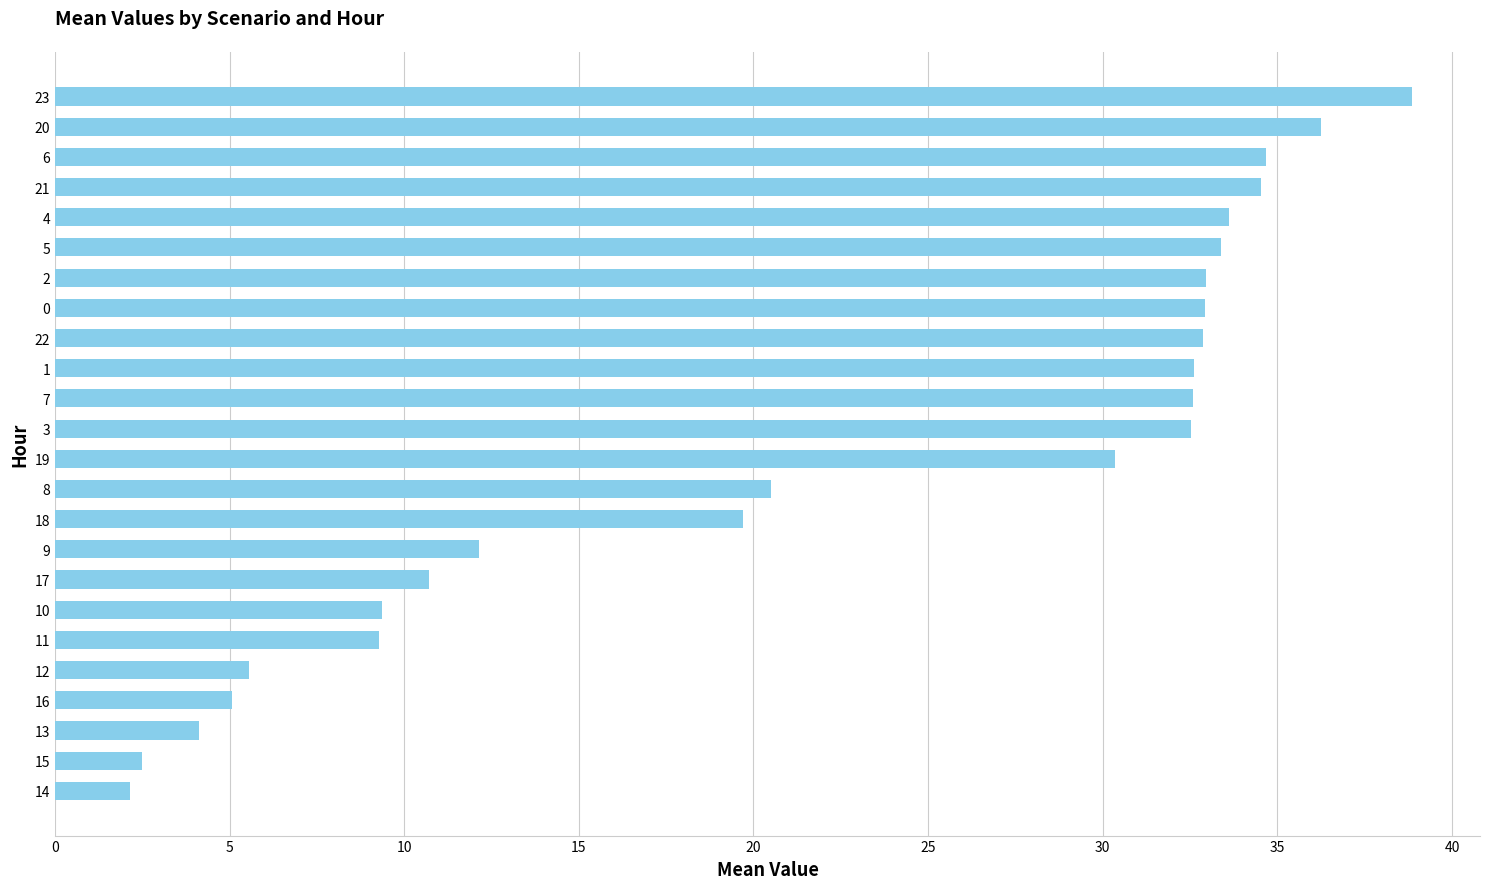

Count the number of values greater than 32.

12